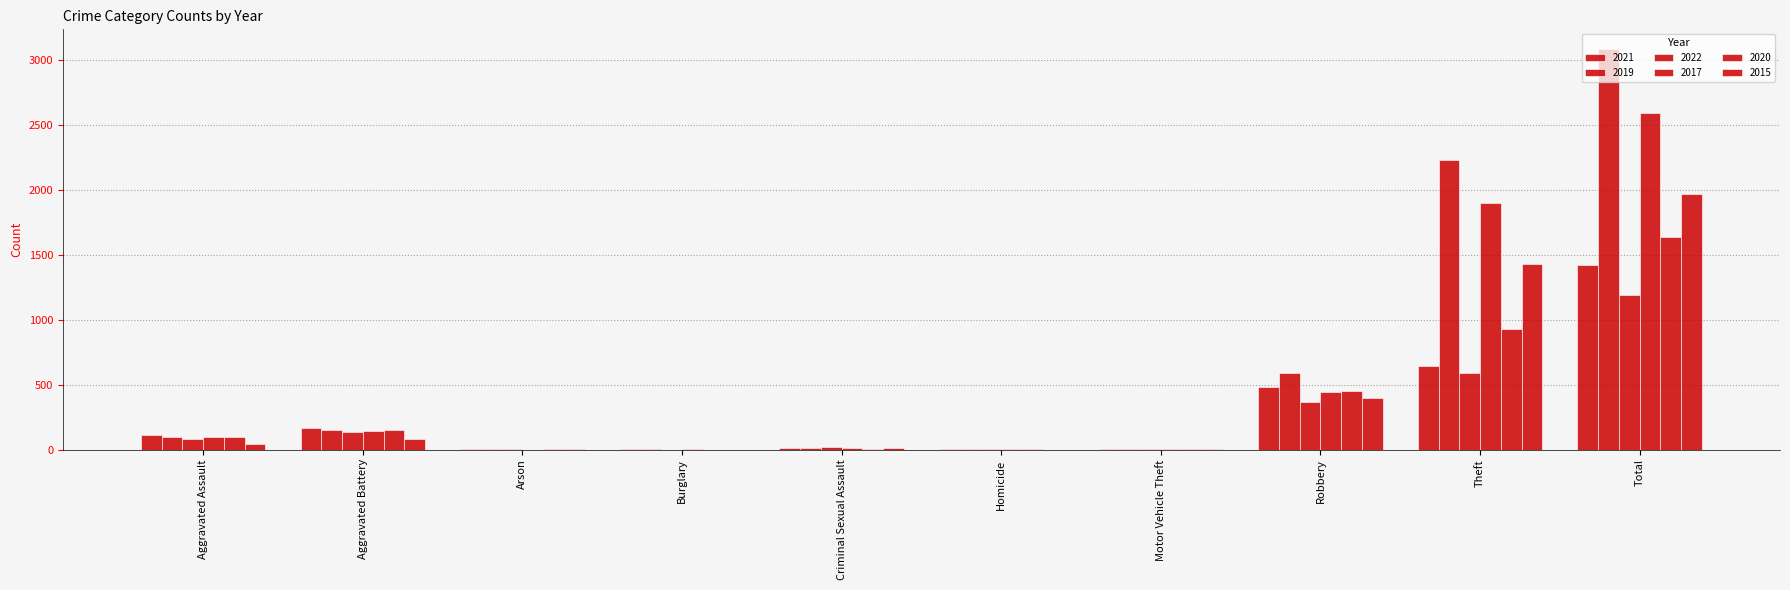

What is the difference between the second highest and minimum values in the 2017 series?

1896